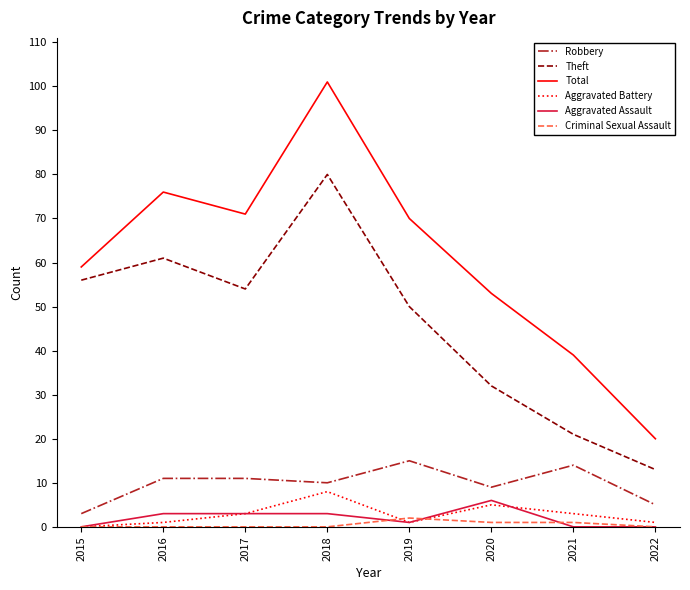

Where is Theft nearest to the value 46?

2019